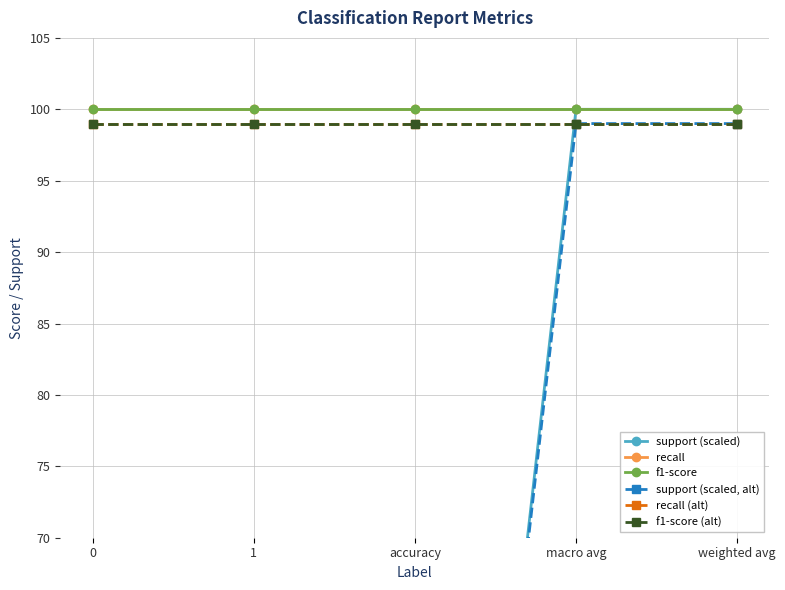

True or false: f1-score and recall intersect in this chart.

False